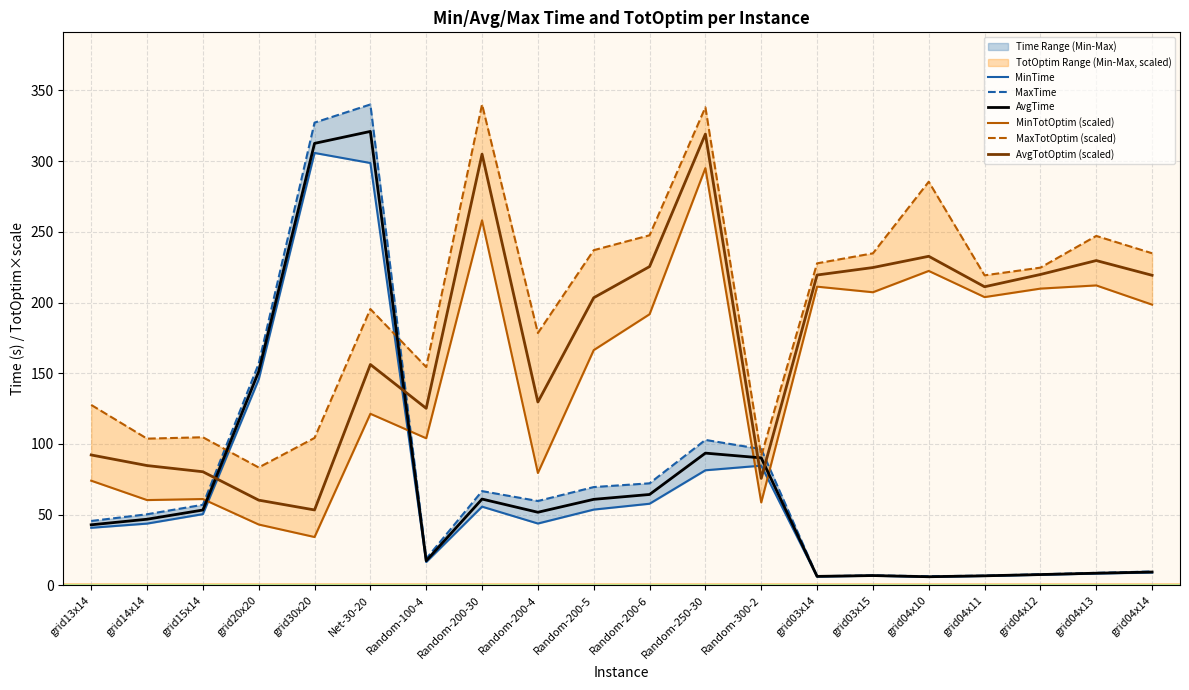

Count the number of data series in this chart.

6